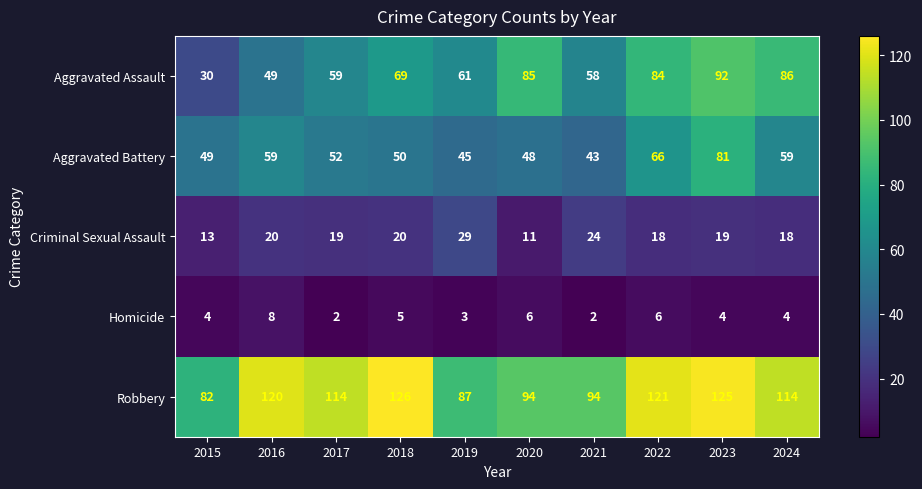

The Aggravated Assault series shows 92 at 2023. True or false?

True